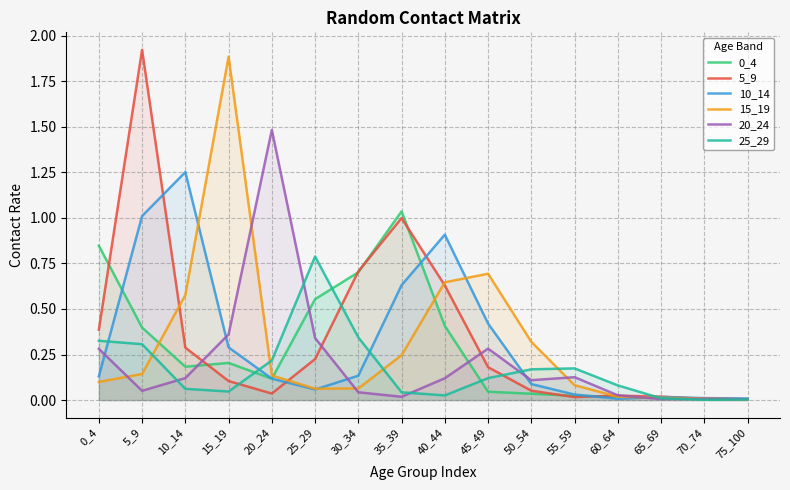

How many times do 20_24 and 10_14 cross each other?

5